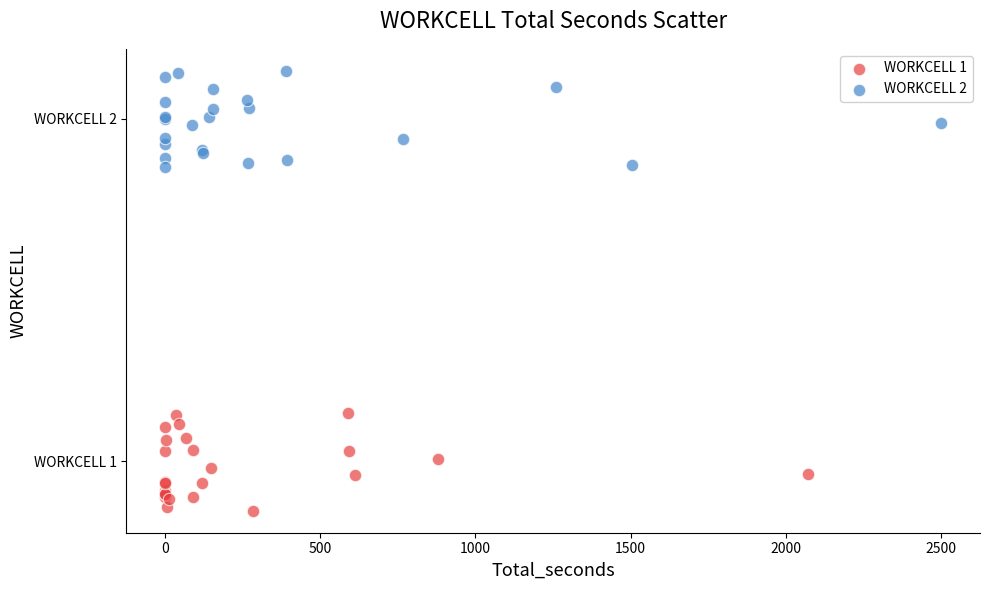

What are all the series names shown in the legend?

WORKCELL 1, WORKCELL 2